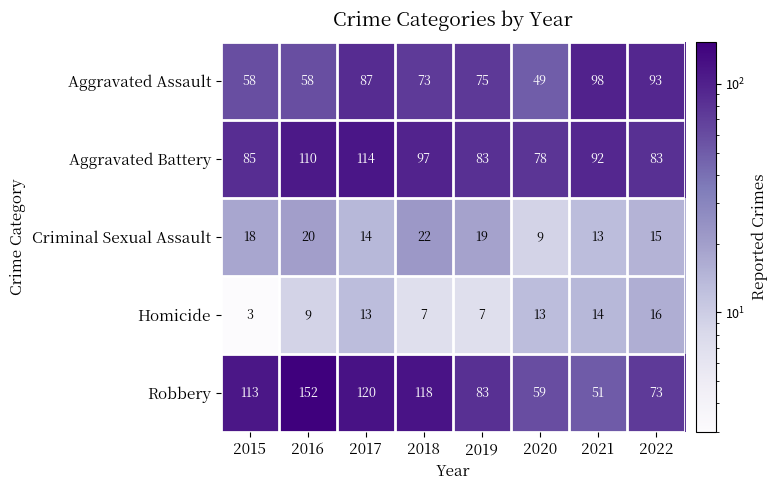

True or false: Robbery has a value of 65 at 2018.

False